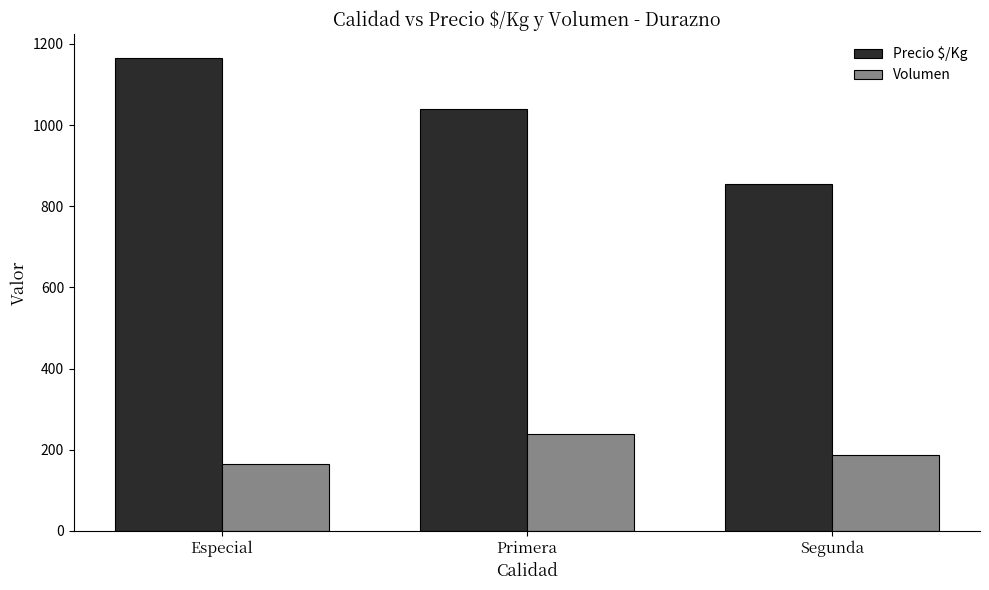

What is the difference between the Volumen values at Especial and Primera?

75.1